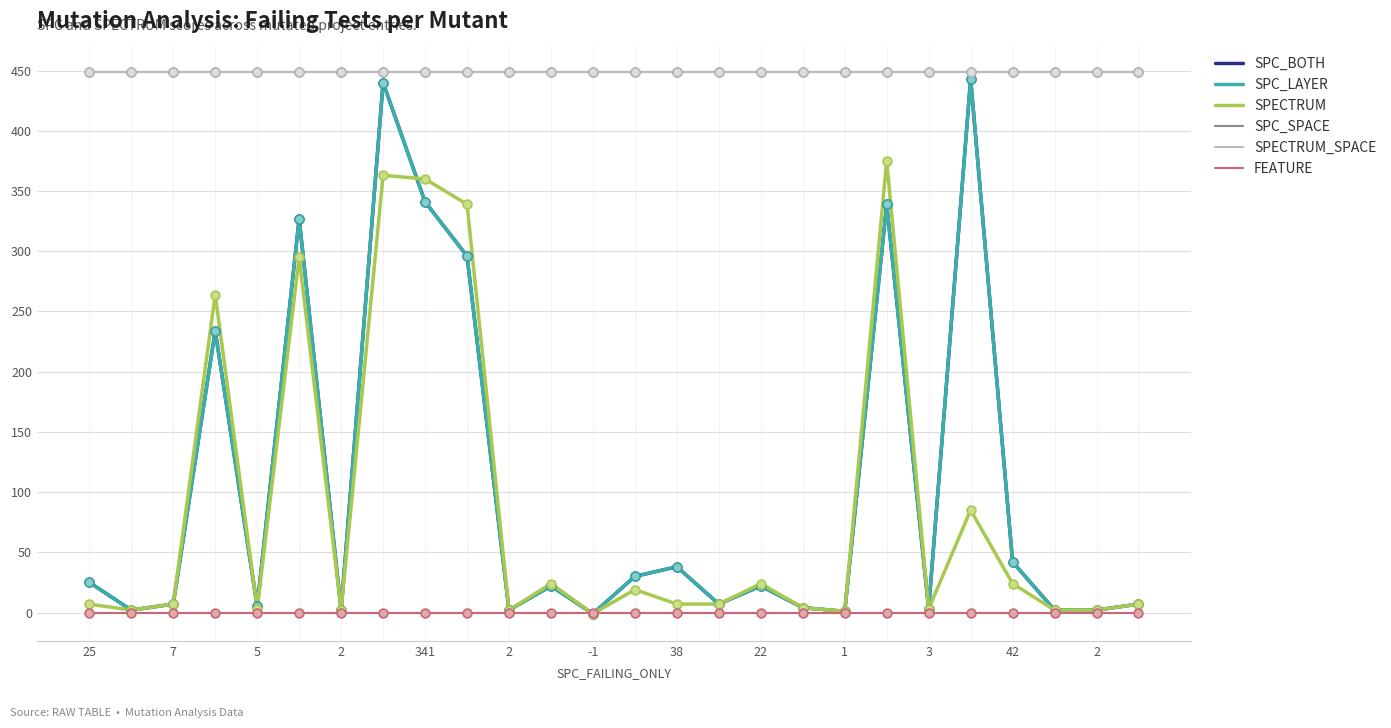

Is this an area chart (filled region under the line)?

No